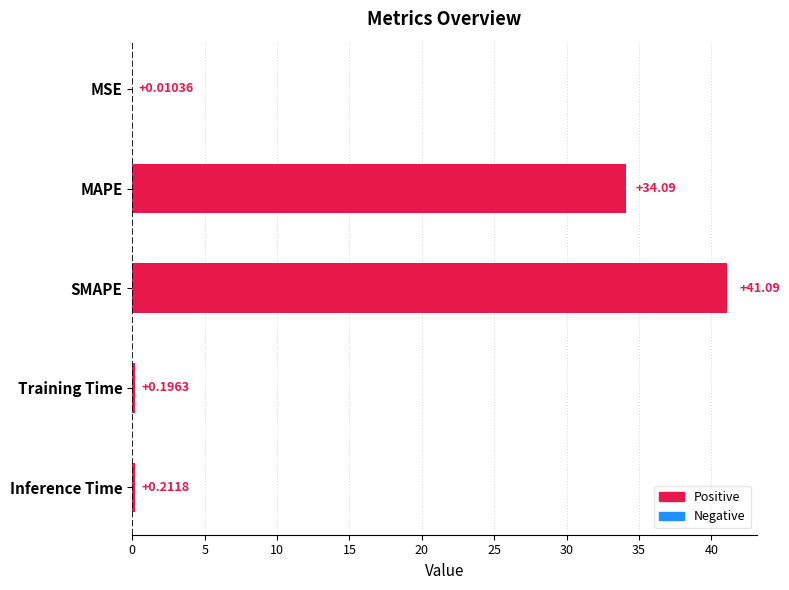

Which category has the highest value across all series?

SMAPE